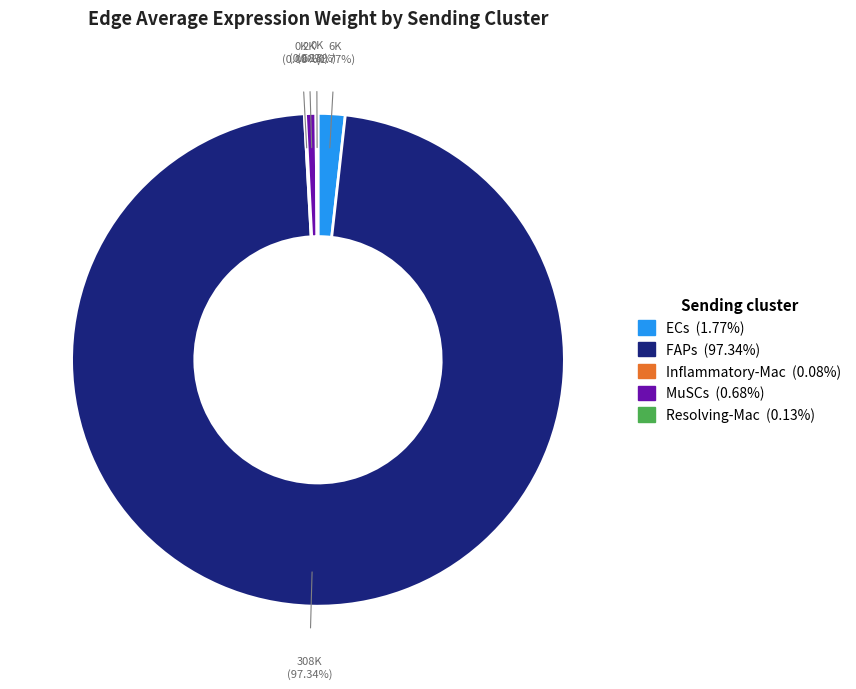

To the nearest percent, what is the combined percentage of ECs and MuSCs?

2%